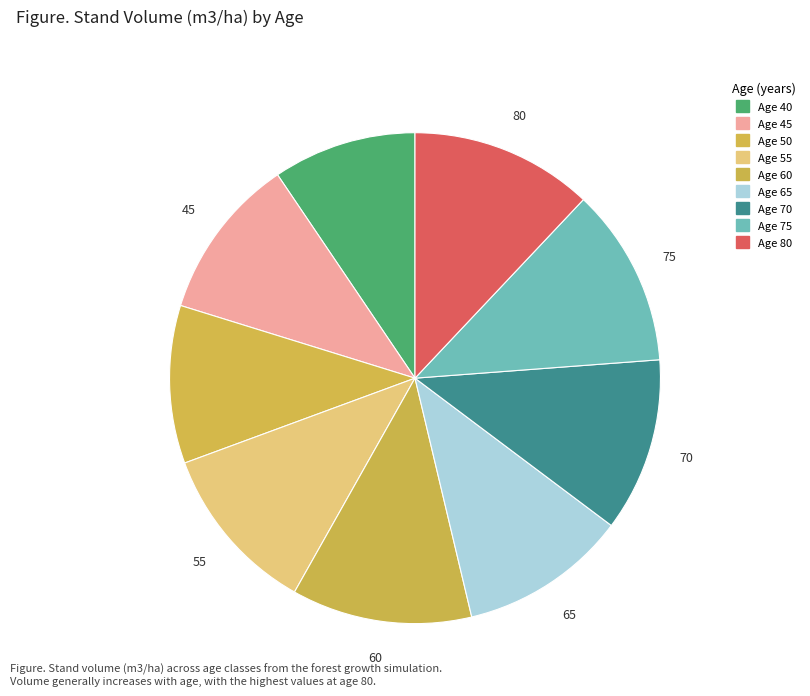

How many segments does this pie chart have?

9